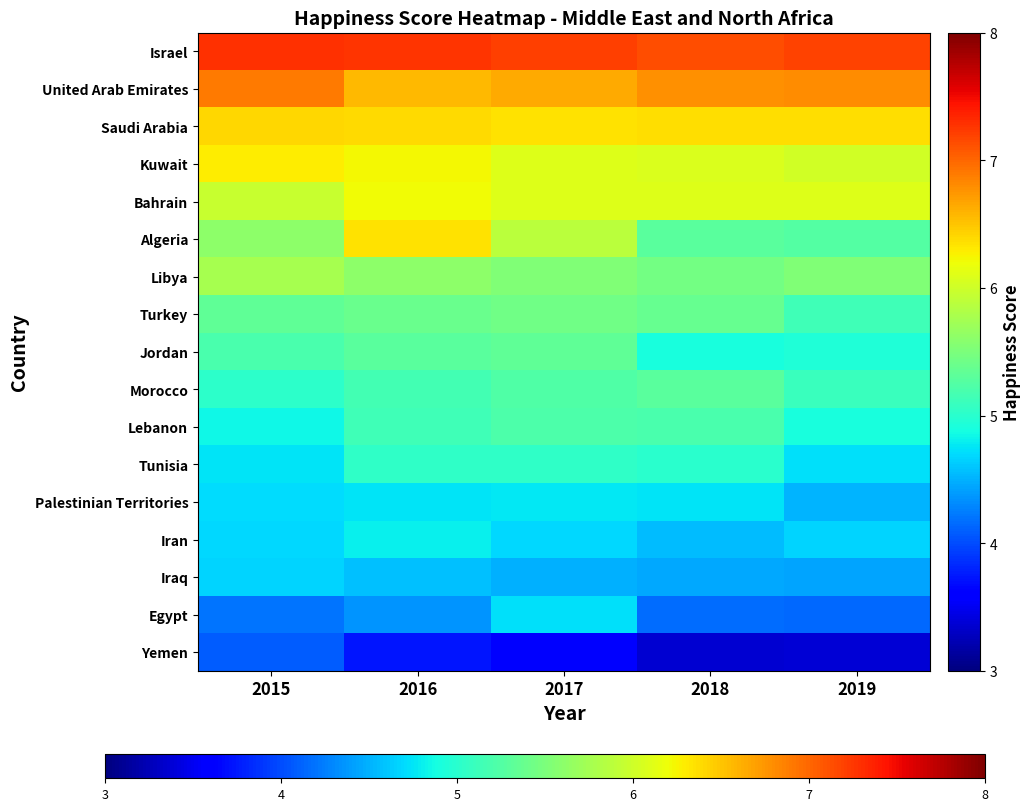

Which has a higher value, 2018 or 2015?

2015